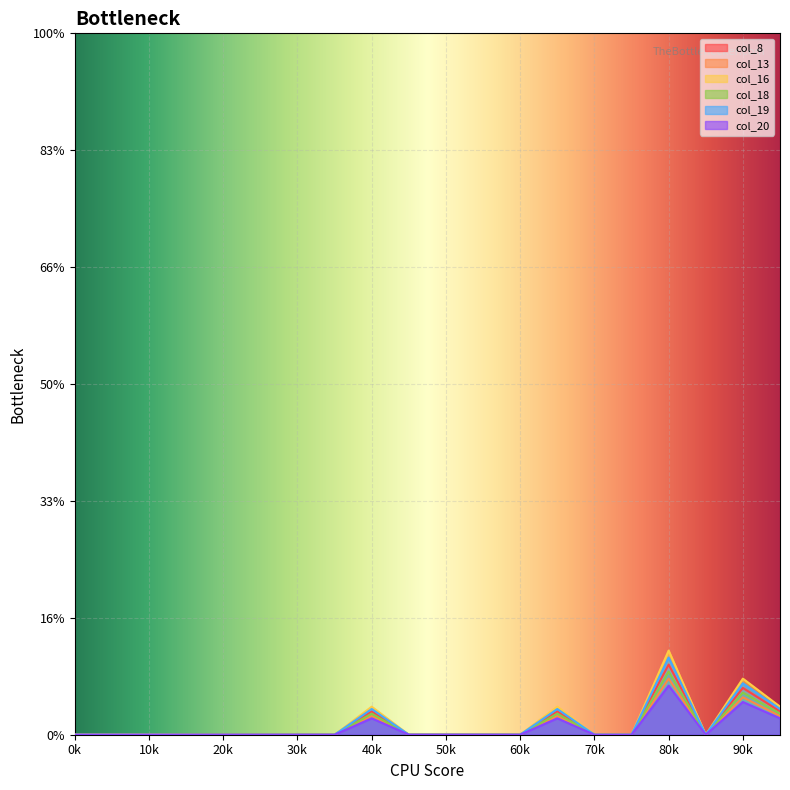

What is the total value across all series at 13?

5